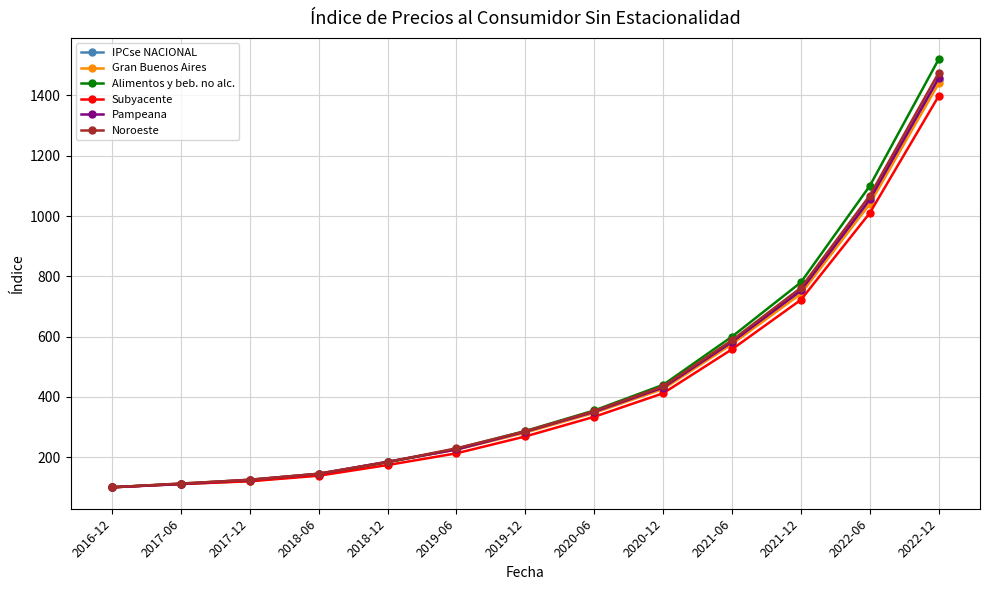

What is the lowest value of the Alimentos y beb. no alc. series?

100.6